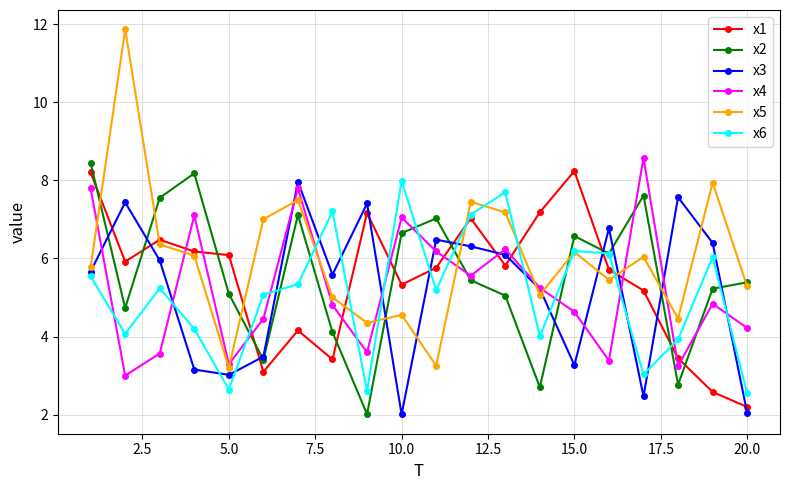

Count the number of categories in the chart.

20